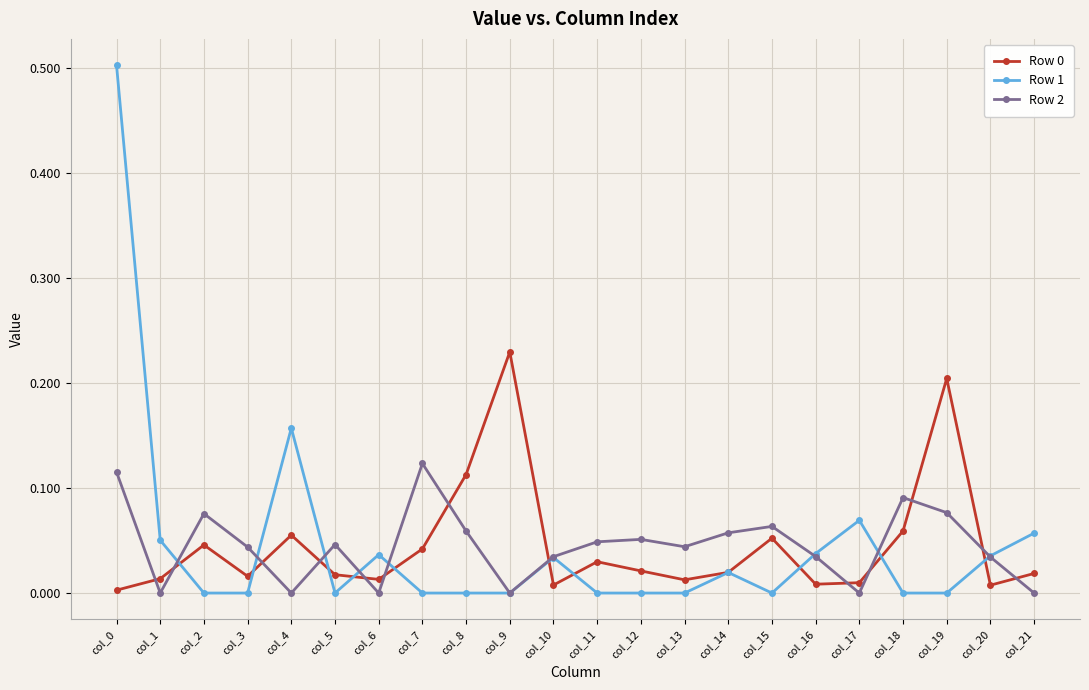

At which label does Row 0 reach its peak?

col_9